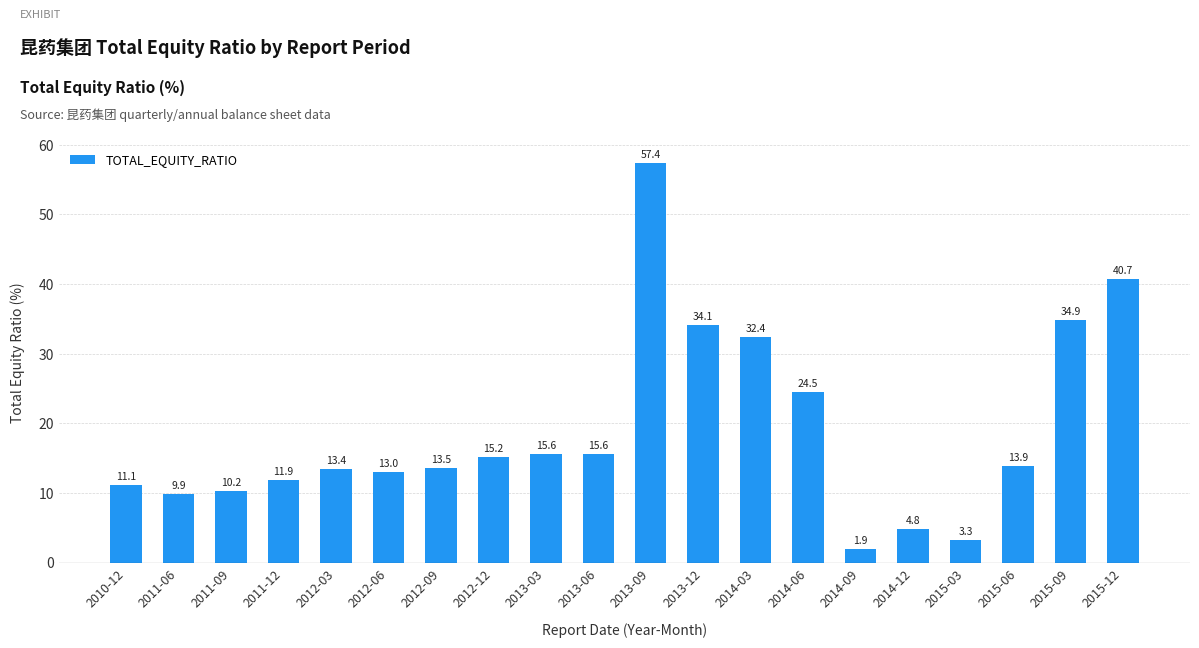

Is it true that the value at 2011-06 is 9.9?

True